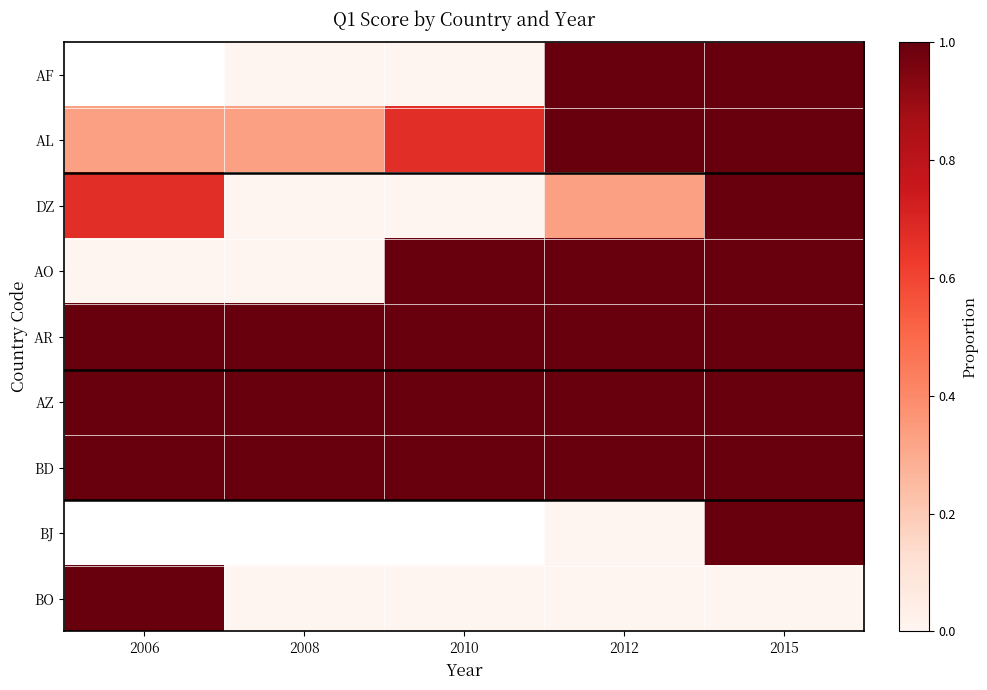

What is the lowest value of the AL series?

0.3